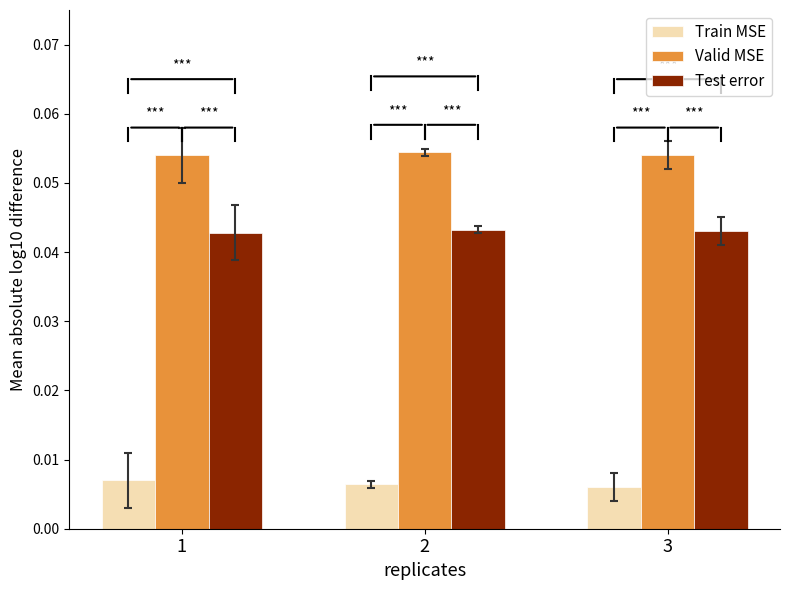

How many Test error values are between 0 and 1?

3